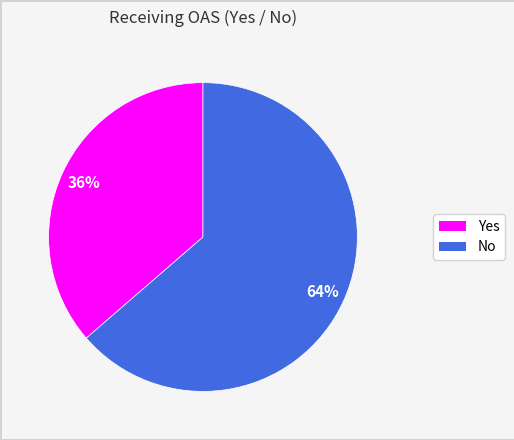

What is the ratio of the value at Yes to the value at No?

0.6